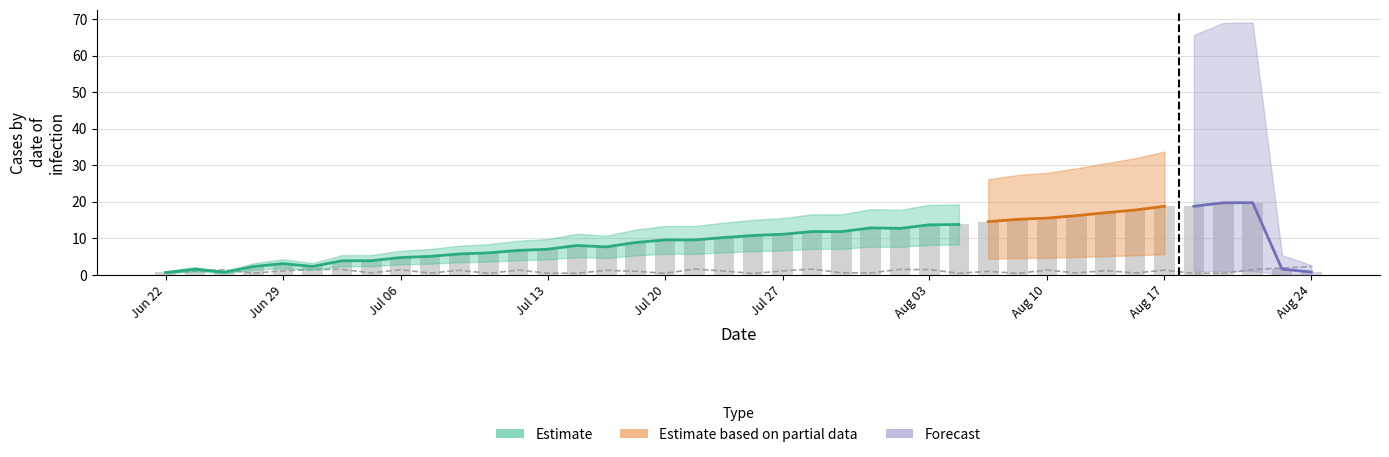

What is the greatest value displayed?

19.7